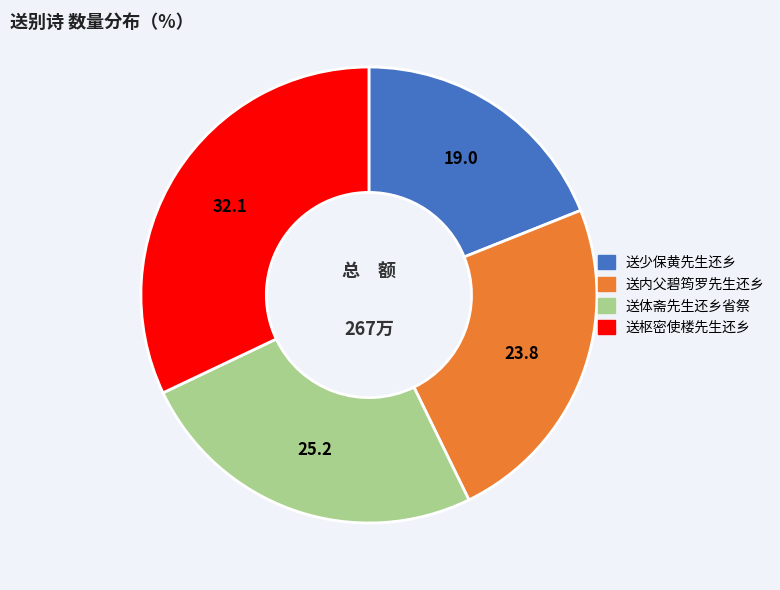

Count the number of slices in the pie.

4